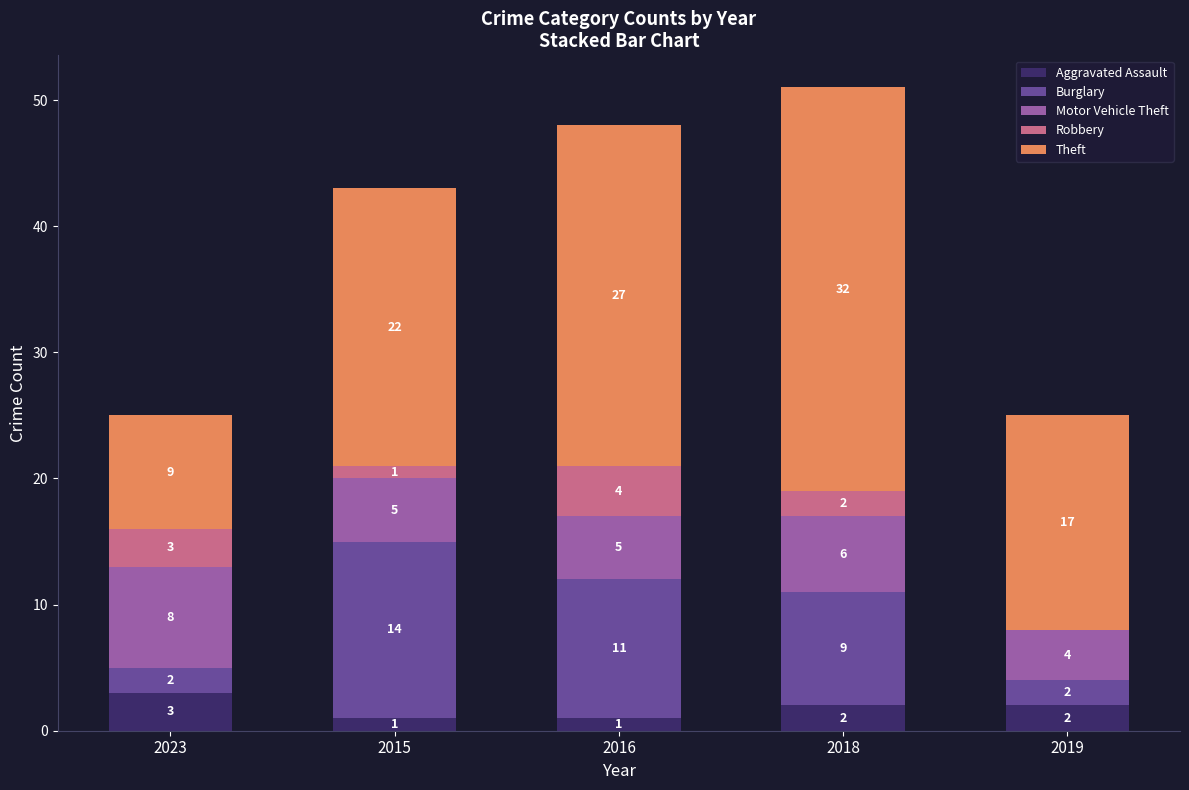

The value of Aggravated Assault at 2019 is 2. True or false?

True